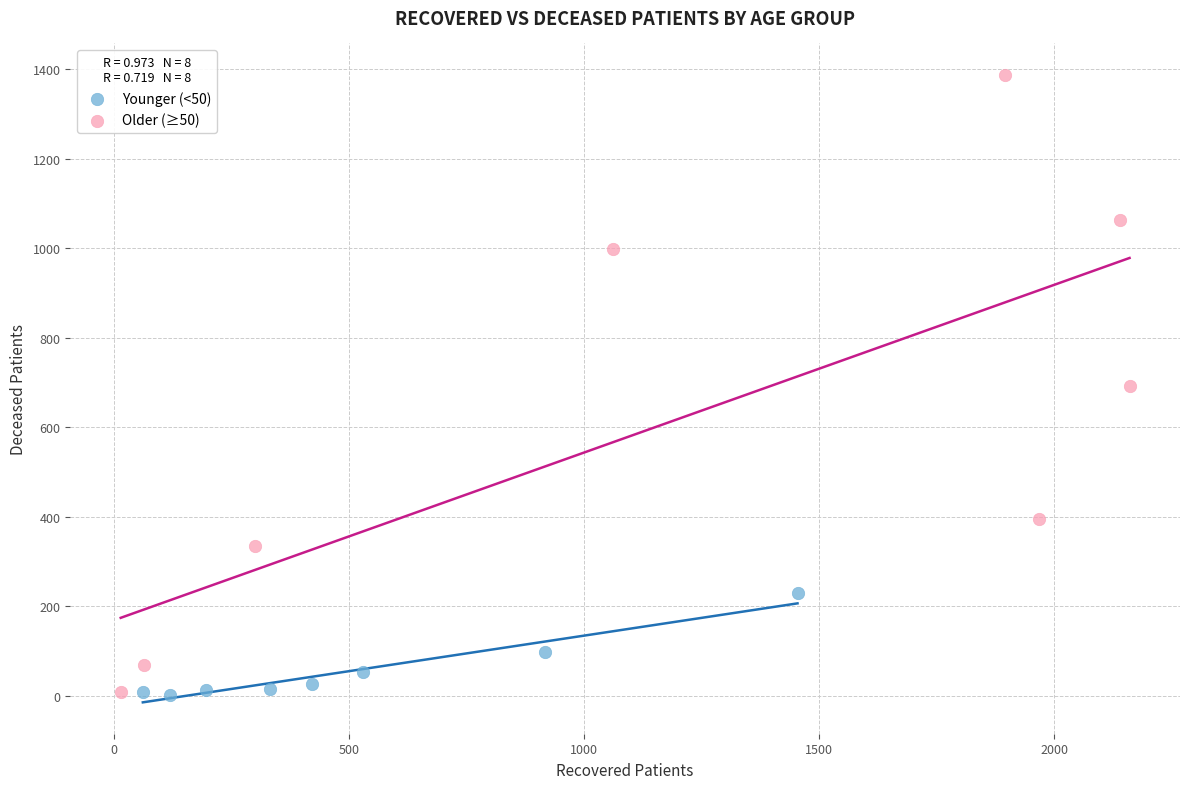

Which series has the widest spread of Y values?

Older (≥50)